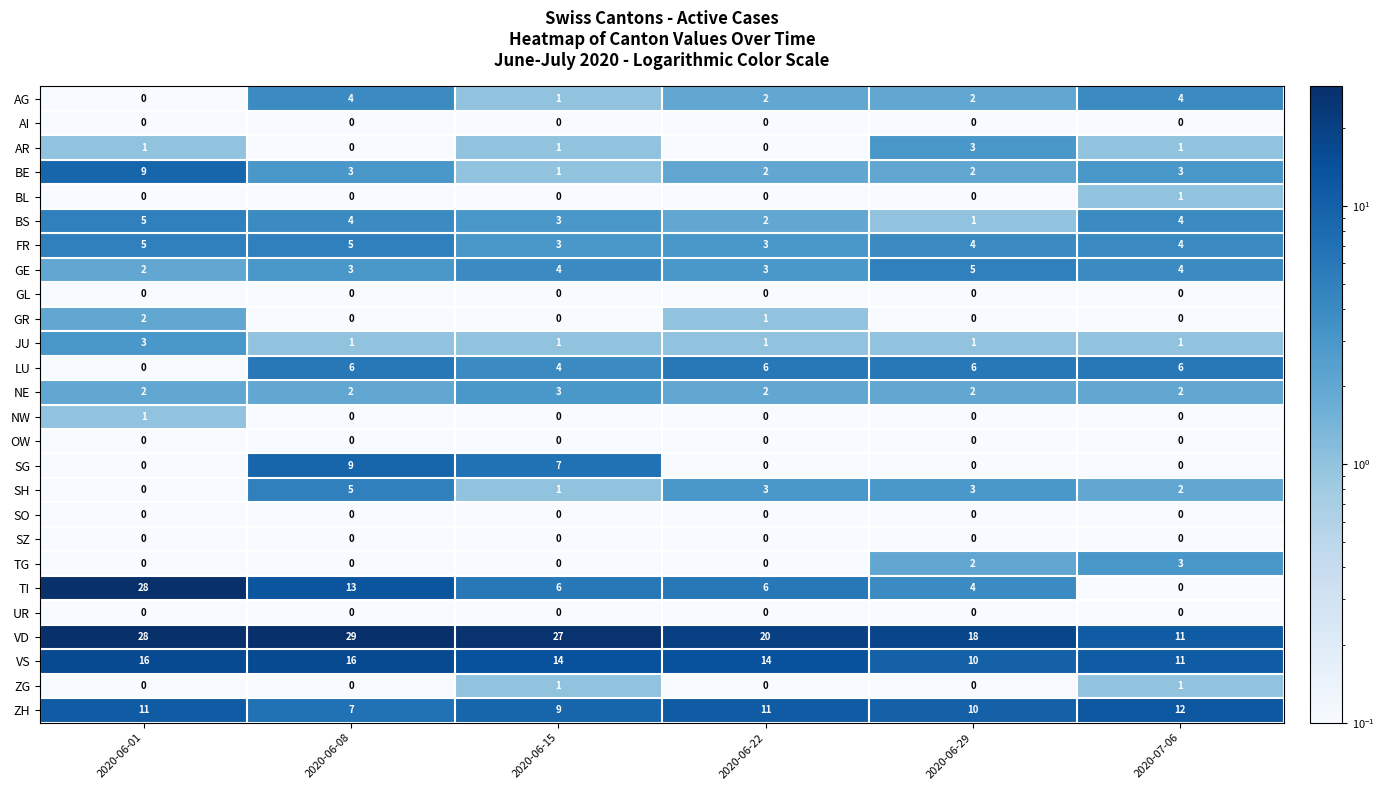

What is the sum of the FR values at 2020-06-29 and 2020-06-08?

9